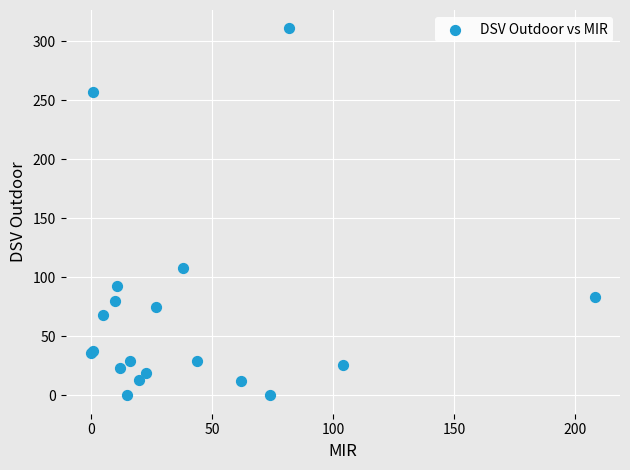

What Y value in the scatter plot is closest to 155?

108